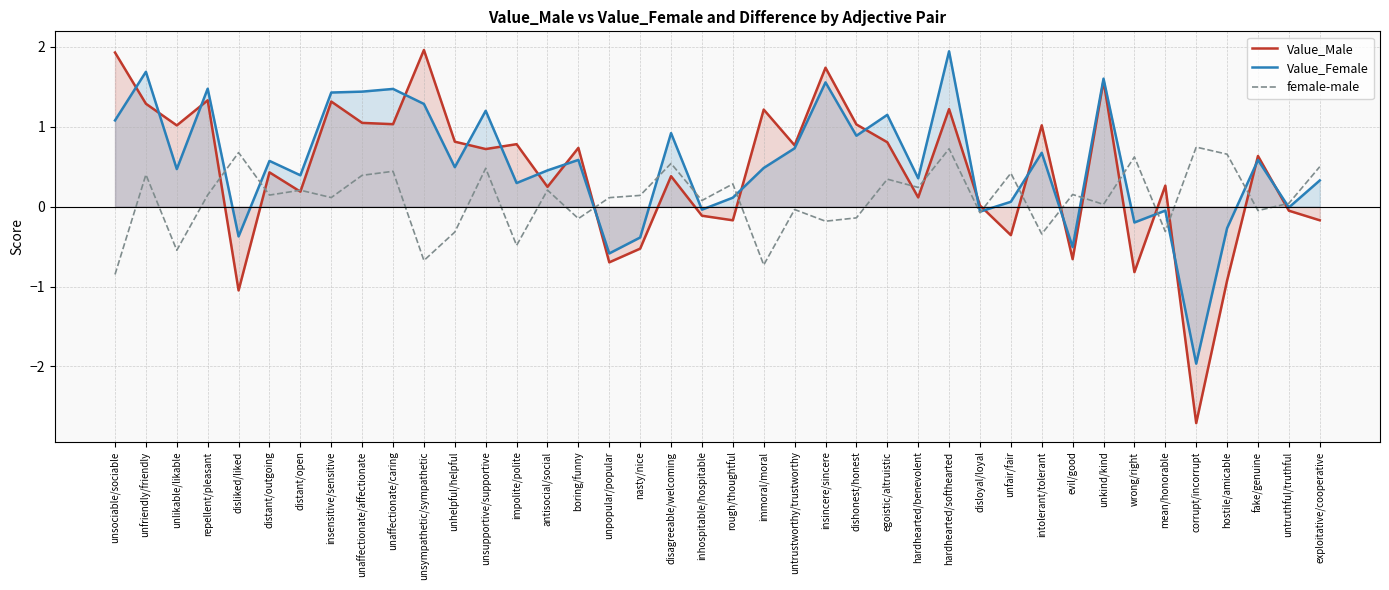

What is the difference between the Value_Male values at distant/open and corrupt/incorrupt?

2.9